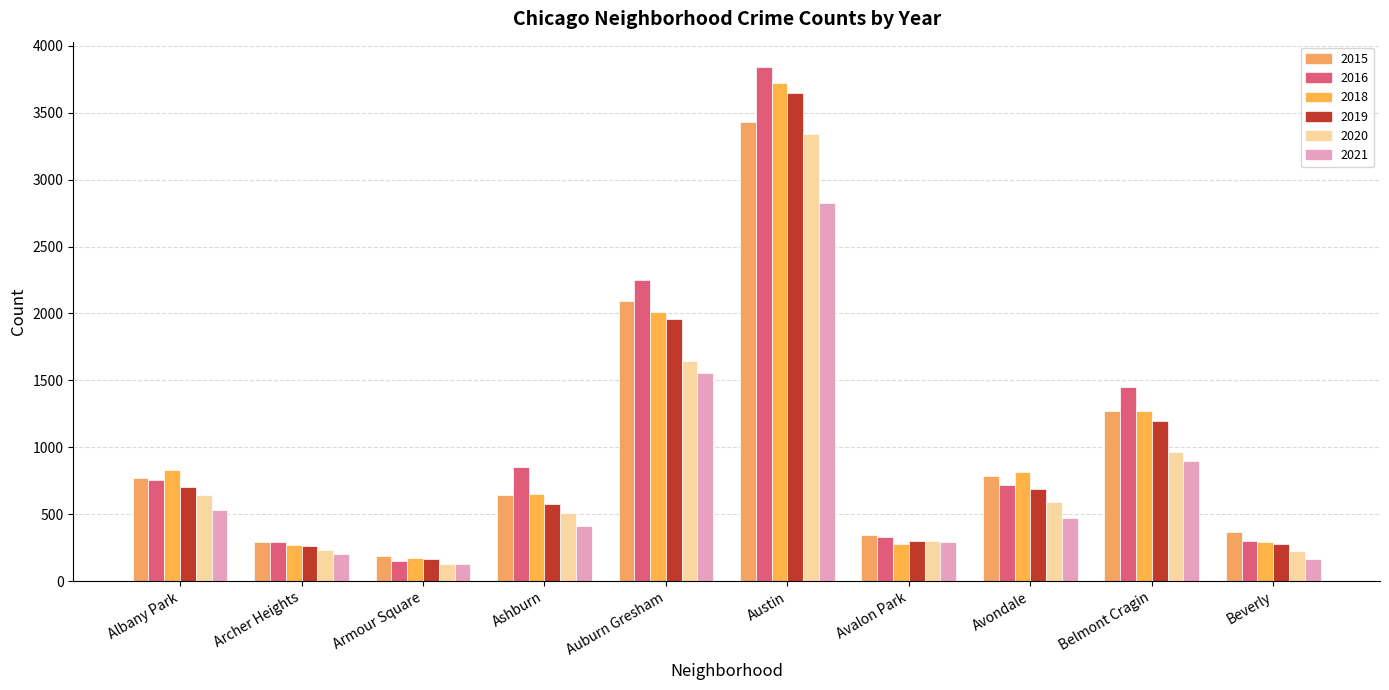

Count the number of categories in the chart.

10